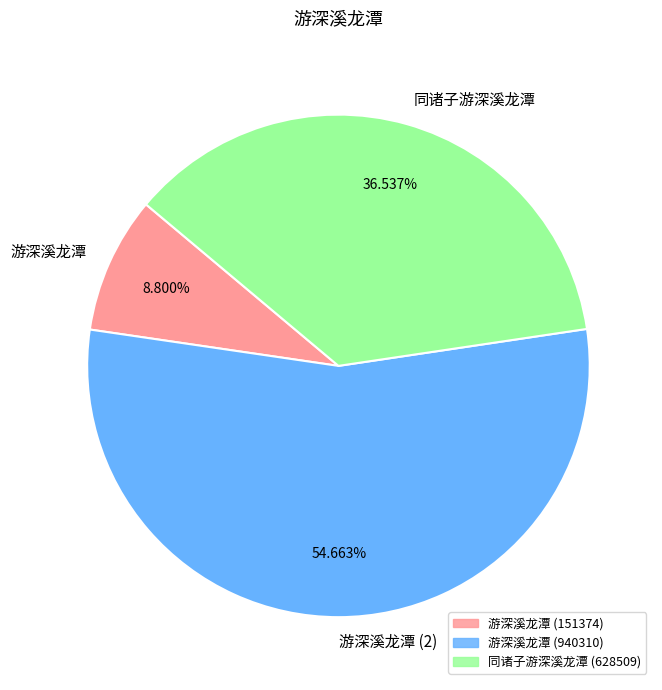

How many segments does this pie chart have?

3